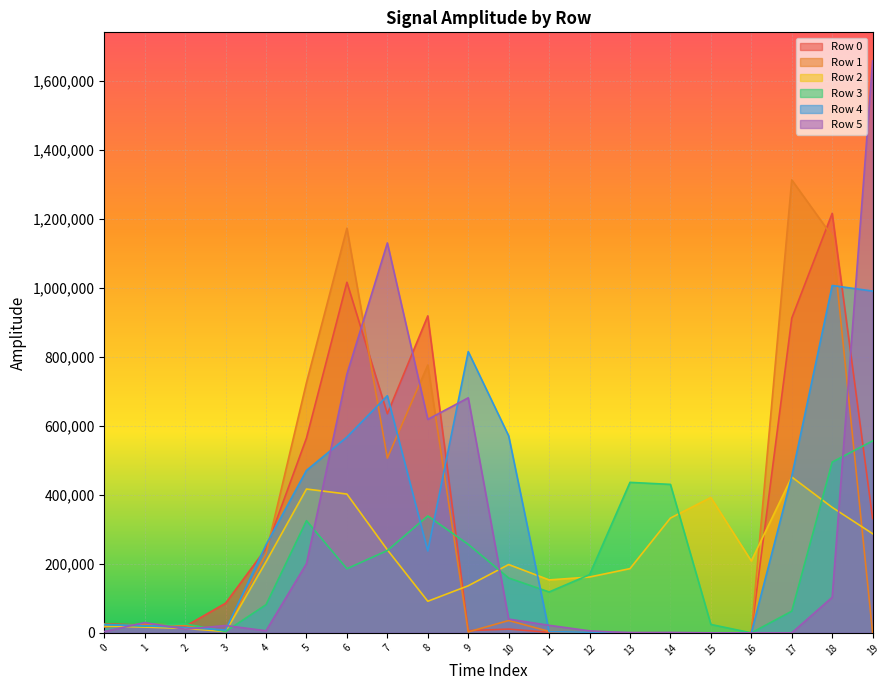

How many interior local peaks does the Row 2 series have?

4